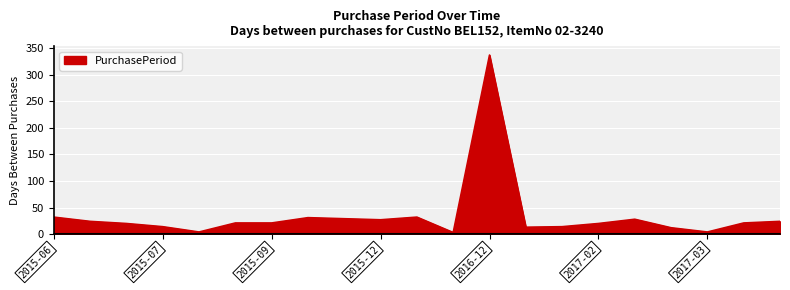

What is the minimum value shown in the chart?

3